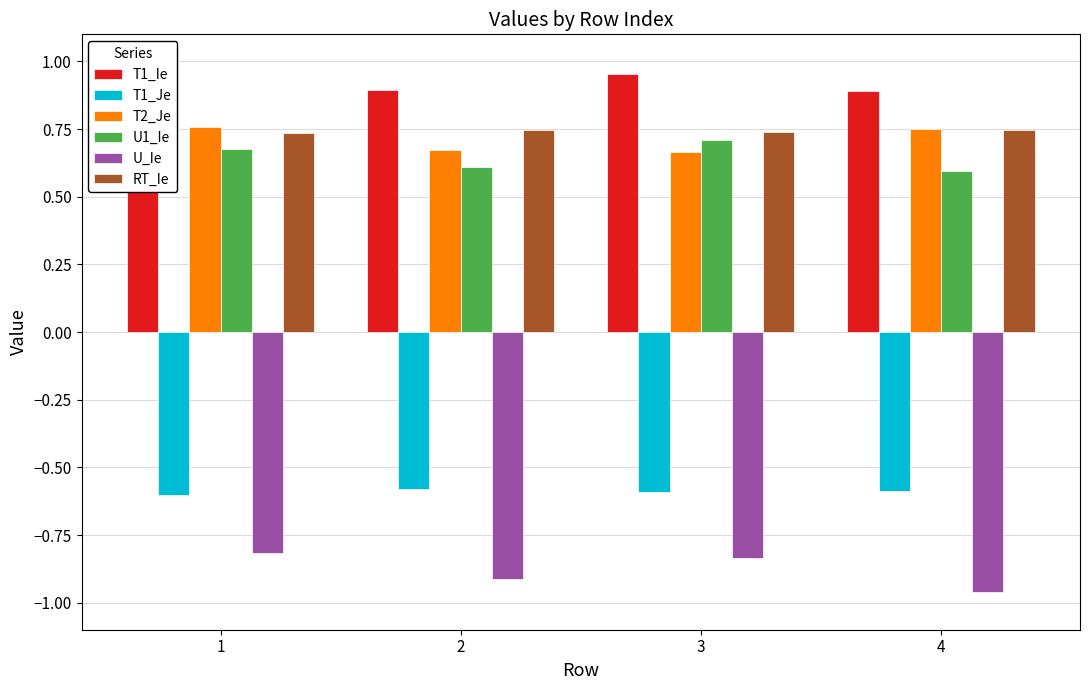

Which series has the largest total across all categories?

T1_Ie